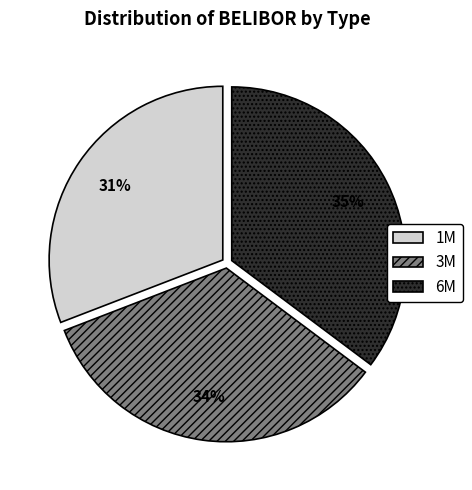

Do 1M and 6M together represent more than half of the pie?

Yes